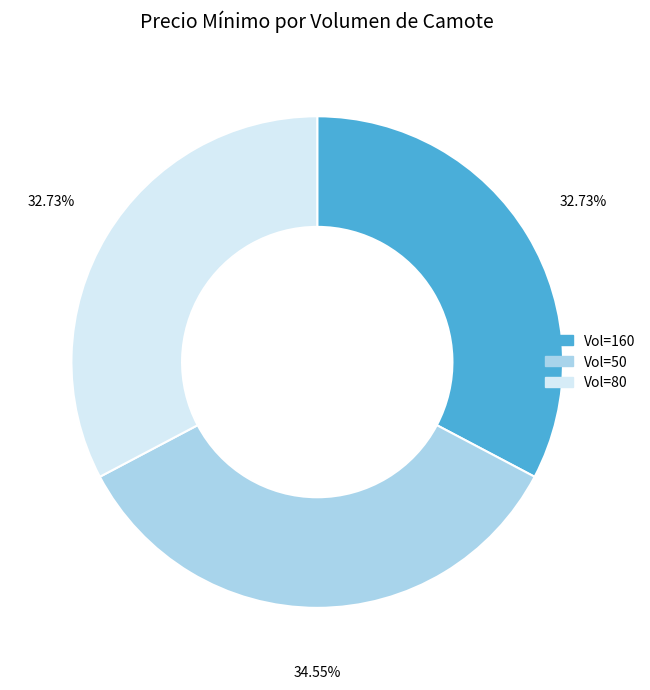

Is there any slice that represents more than half of the pie?

No